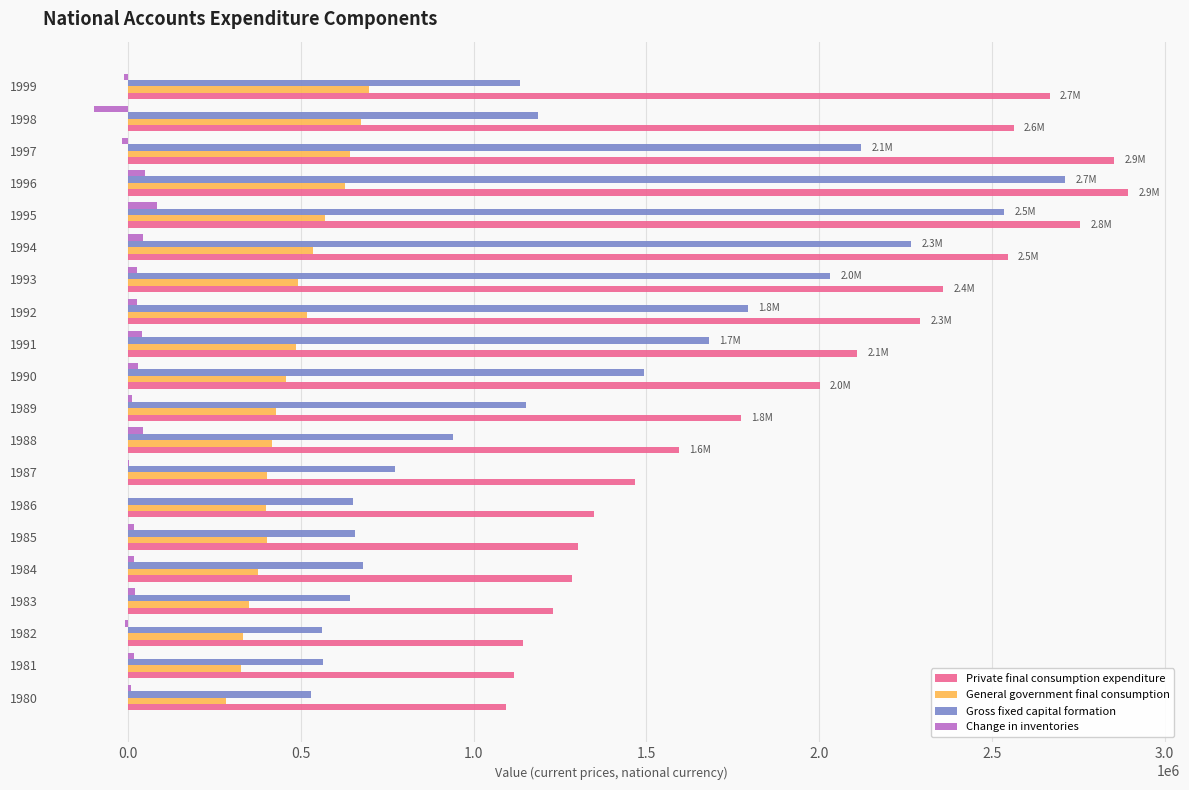

Is the value of Private final consumption expenditure at 1994 greater than the value of Gross fixed capital formation at 1999?

Yes